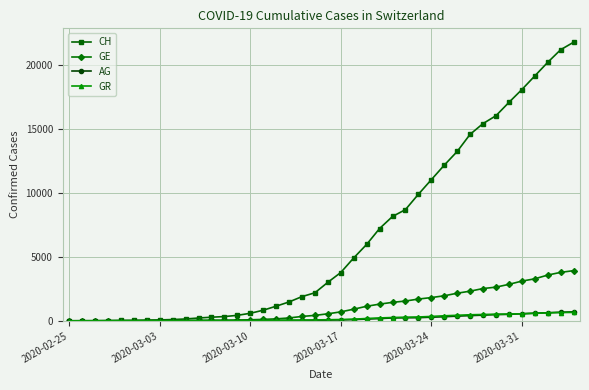

Which series has the largest total across all categories?

CH